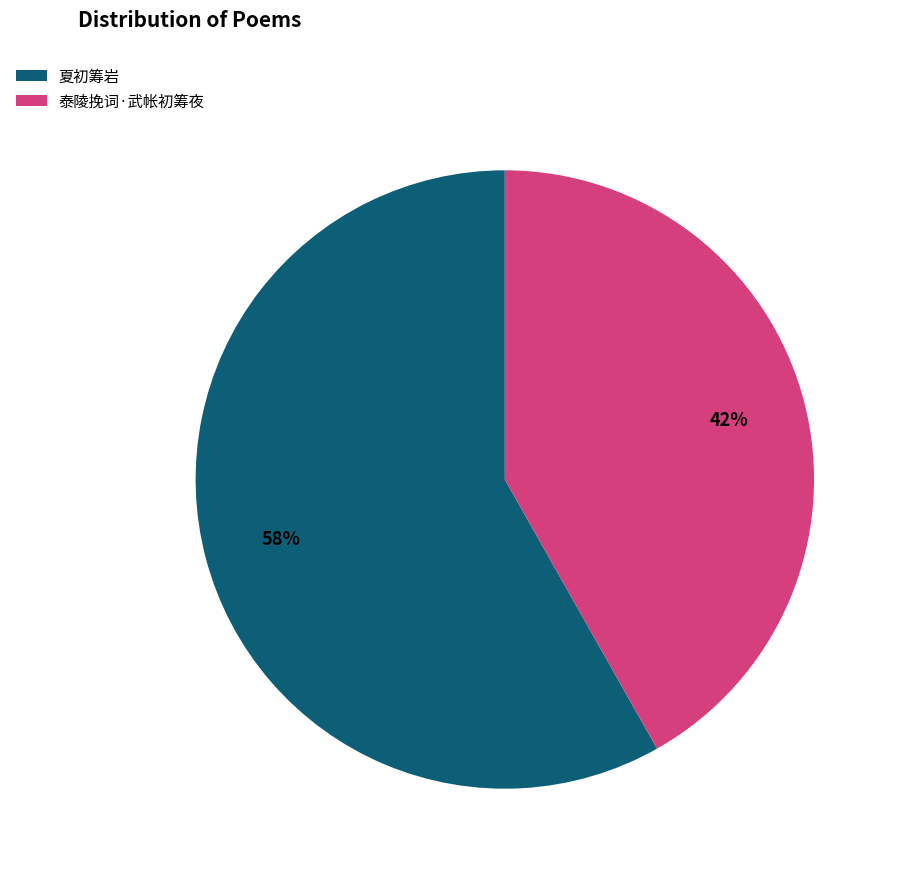

Is it true that 夏初筹岩 is 58% of the pie?

True